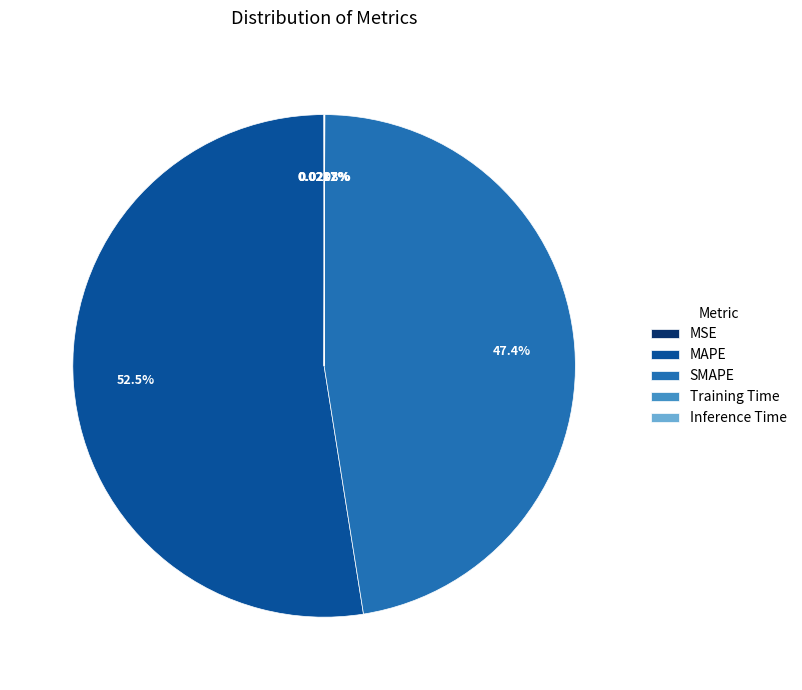

To the nearest percent, what is the difference between the largest and smallest slice percentages?

52%